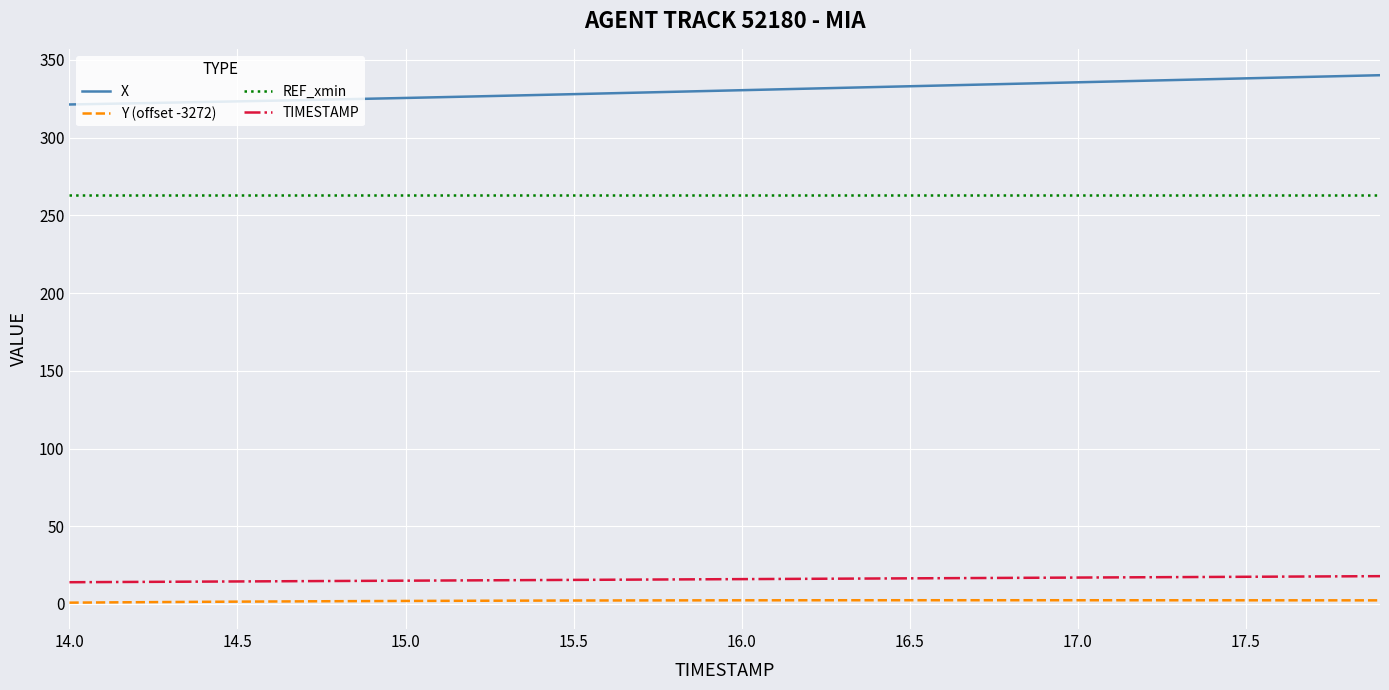

List the series in order of their peak value, highest first.

X, REF_xmin, TIMESTAMP, Y (offset -3272)